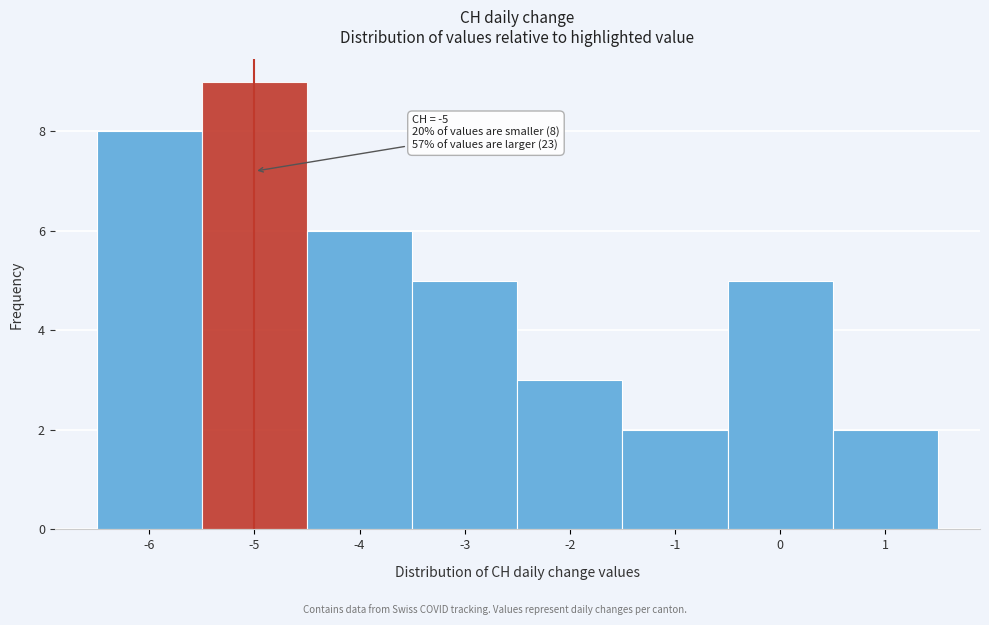

Which range on the x-axis has the tallest bar?

-5.5 to -4.5